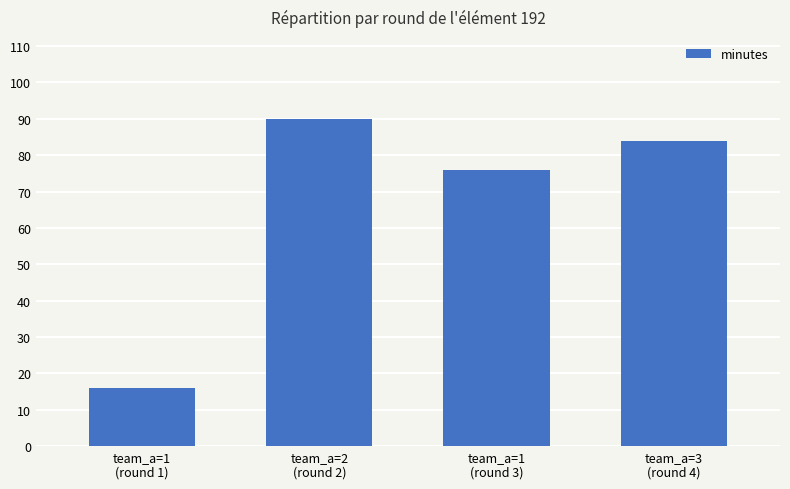

What is the maximum value shown in the chart?

90